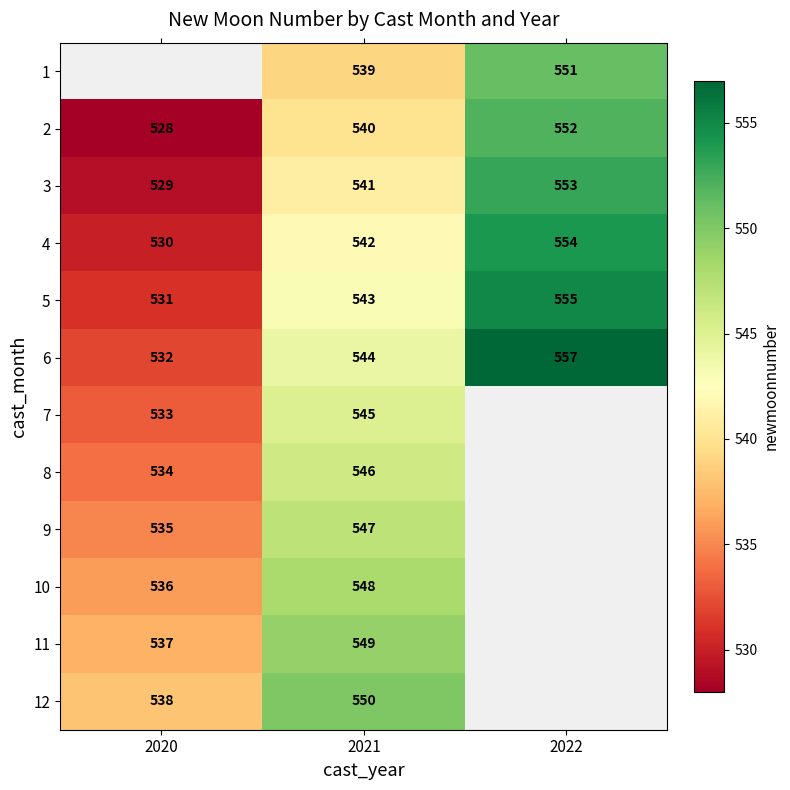

The value of 5 at 2020 is 218.9. True or false?

False